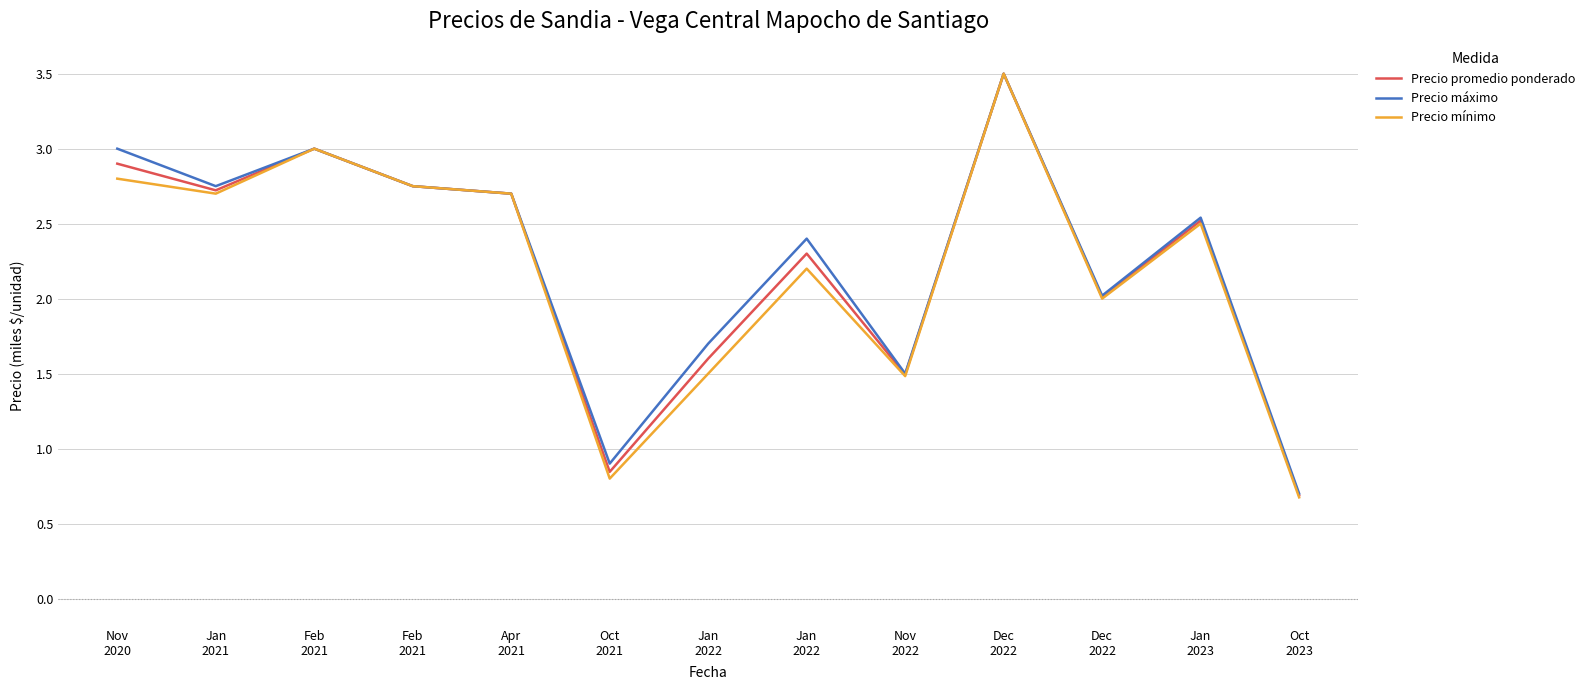

List the series in order of their overall mean, lowest first.

Precio mínimo, Precio promedio ponderado, Precio máximo